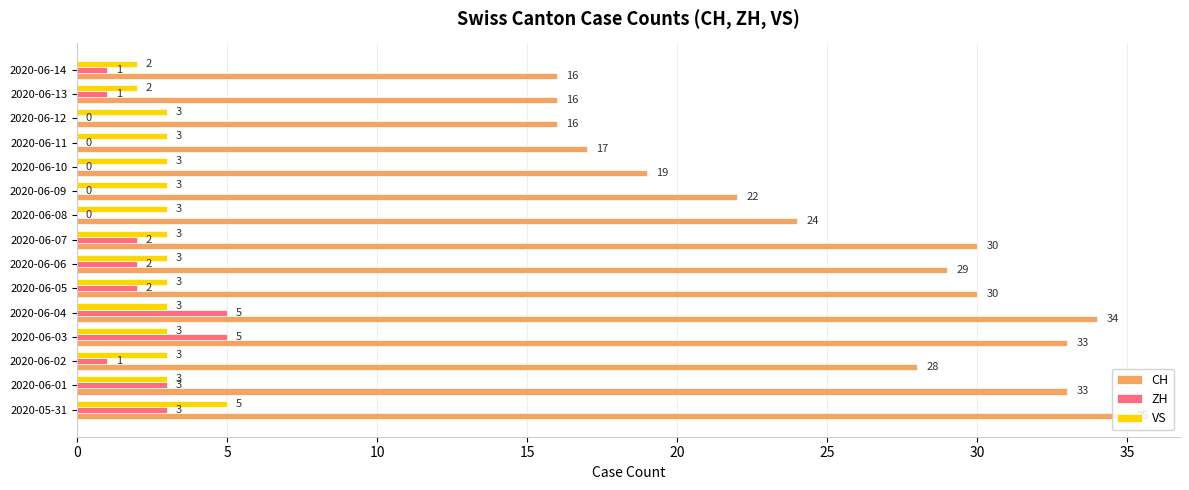

What is the total value across all series at 2020-06-01?

39